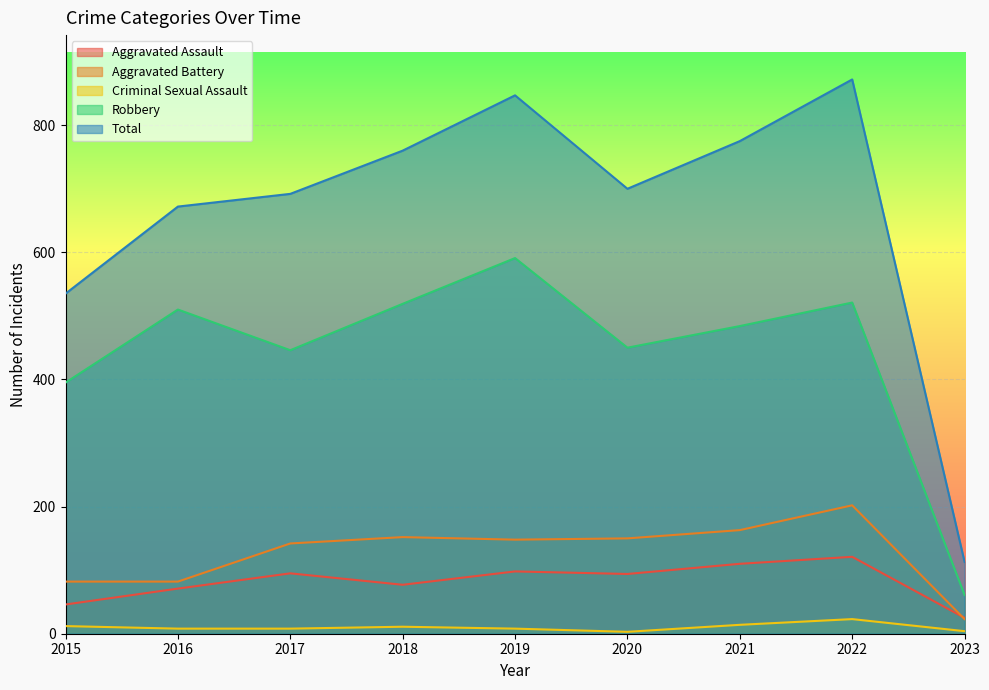

Reading right to left, list all the values displayed in this chart.

Aggravated Assault: 2023=25	2022=121	2021=110	2020=94	2019=98	2018=77	2017=95	2016=71	2015=46
Aggravated Battery: 2023=23	2022=202	2021=163	2020=150	2019=148	2018=152	2017=142	2016=82	2015=82
Criminal Sexual Assault: 2023=4	2022=23	2021=14	2020=3	2019=8	2018=11	2017=8	2016=8	2015=12
Robbery: 2023=61	2022=521	2021=484	2020=450	2019=591	2018=519	2017=446	2016=510	2015=395
Total: 2023=113	2022=872	2021=775	2020=700	2019=847	2018=760	2017=692	2016=672	2015=535